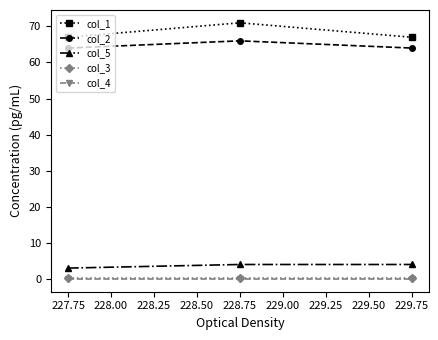

Does the chart have visible grid lines?

No